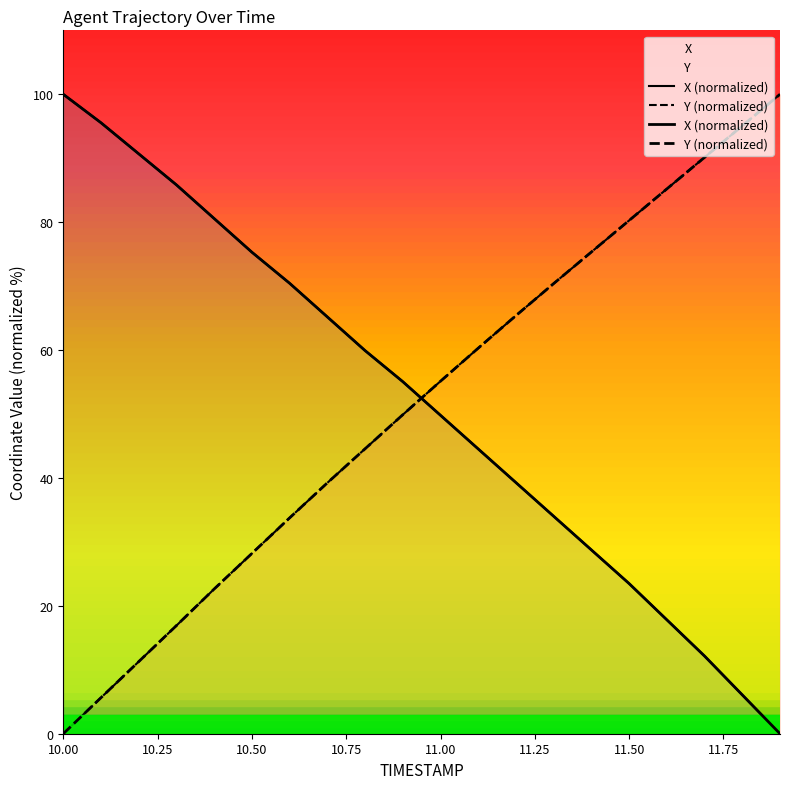

Where does the Y series first go above 55?

11.0